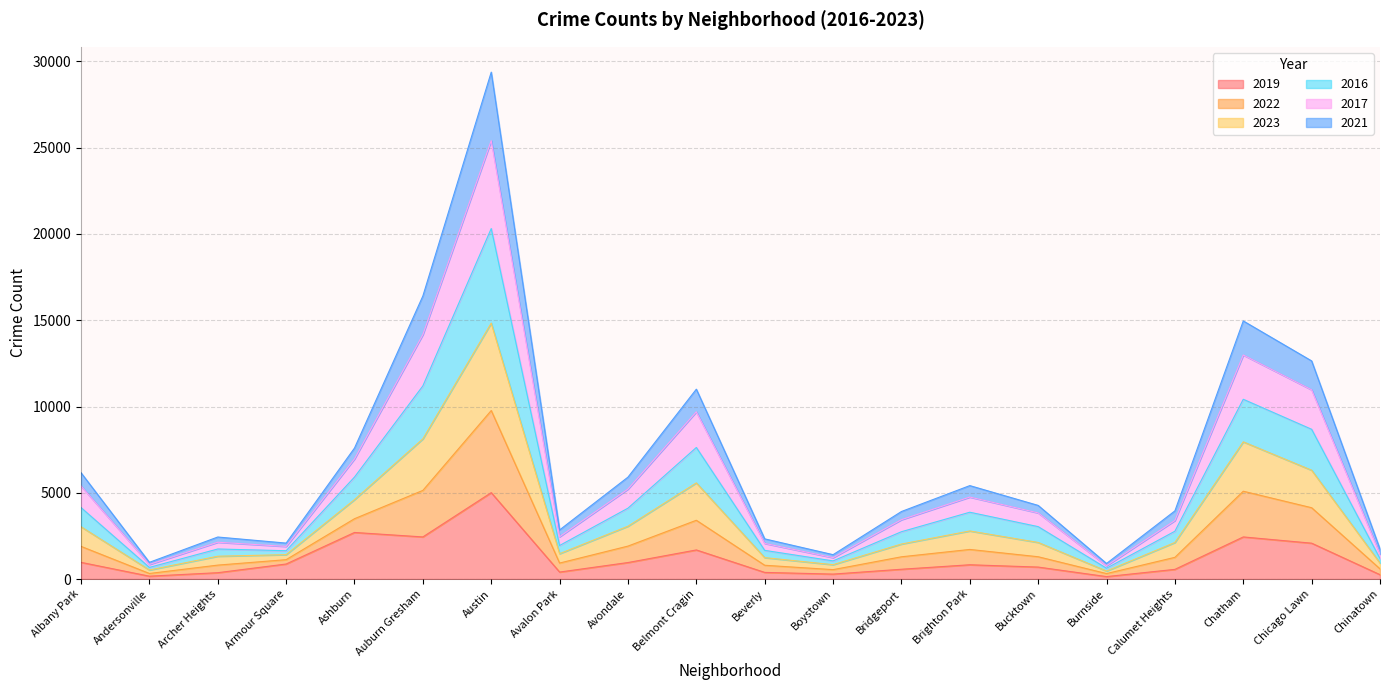

What is the total value across all series at Belmont Cragin?

11005